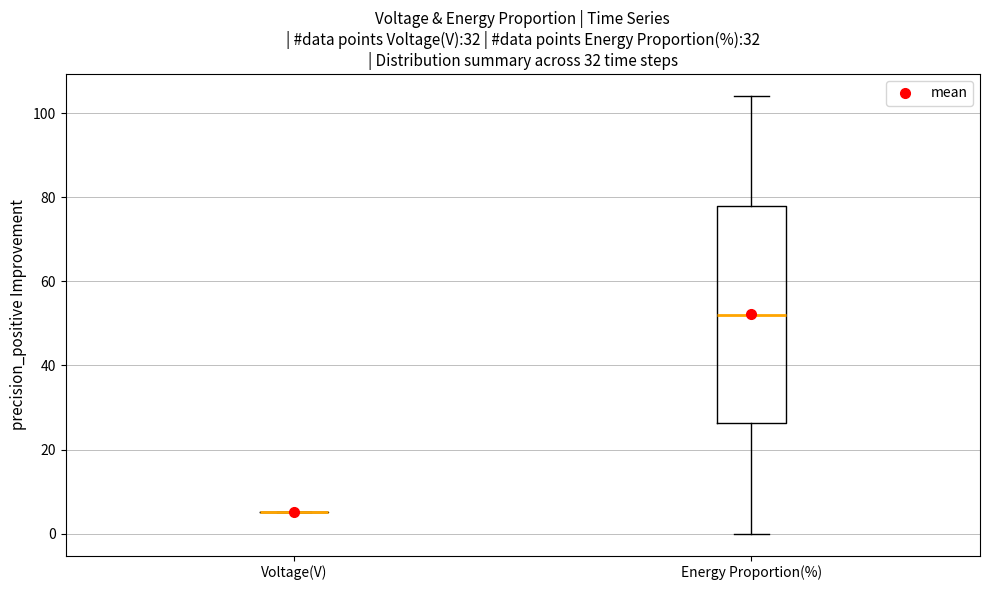

Reading left to right, transcribe this box plot: for each box, give where its median line is, the range the box spans, and where its two whiskers end, as read against the y-axis. The values are not printed on the chart, so give them approximately, as read against the axis.

Voltage(V): box collapsed to a line at 6, whiskers 6 to 6
Energy Proportion(%): median 52, box 26 to 78, whiskers 0 to 104